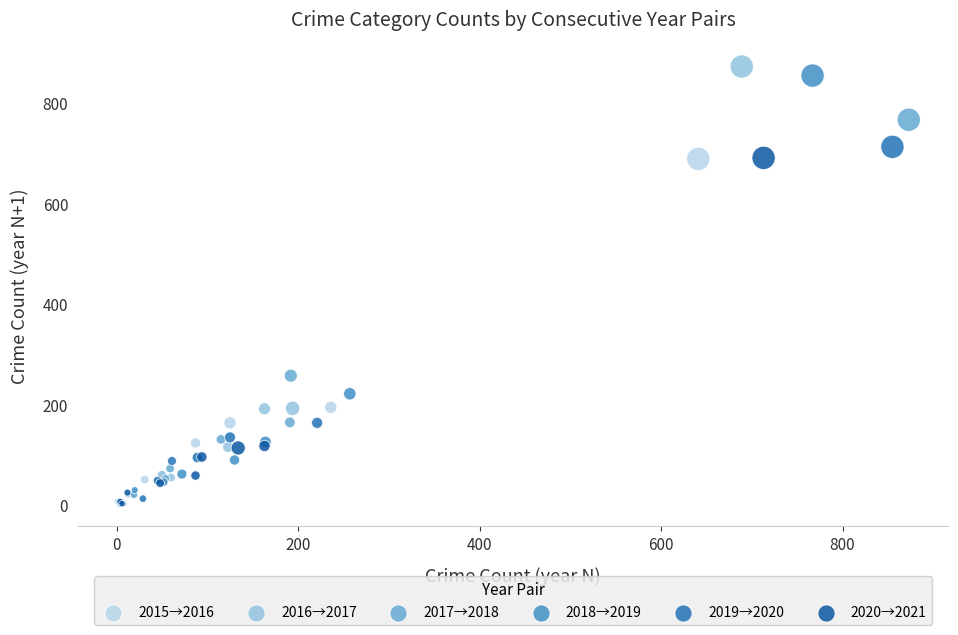

Which series has the largest Y range (max minus min)?

2016→2017